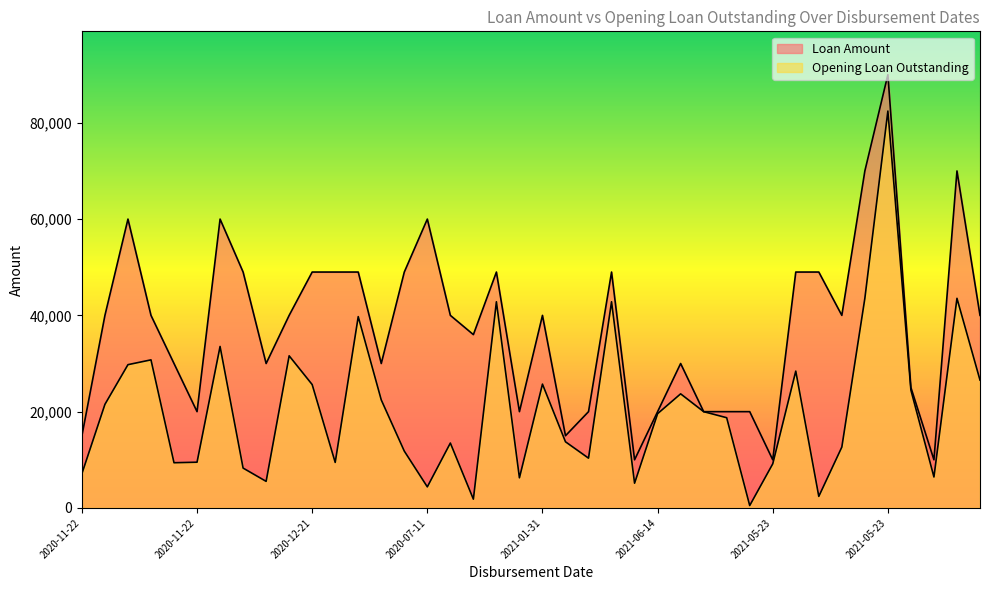

At which label does Loan Amount first exceed 40000?

2020-11-23